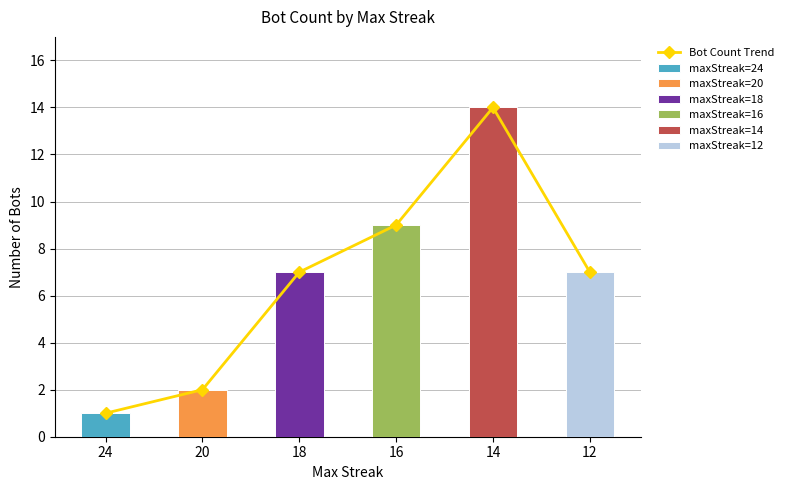

What is the minimum value shown in the chart?

1